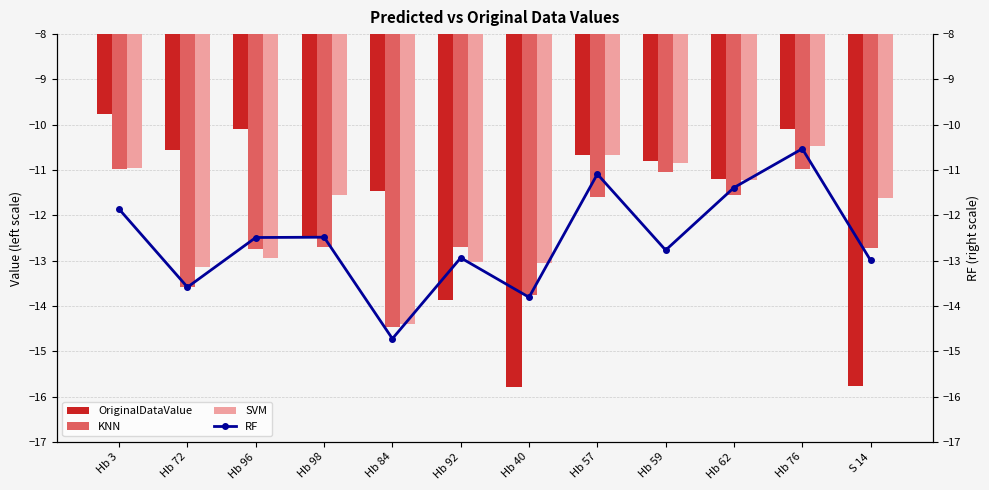

How many data points in RF are less than -12?

8